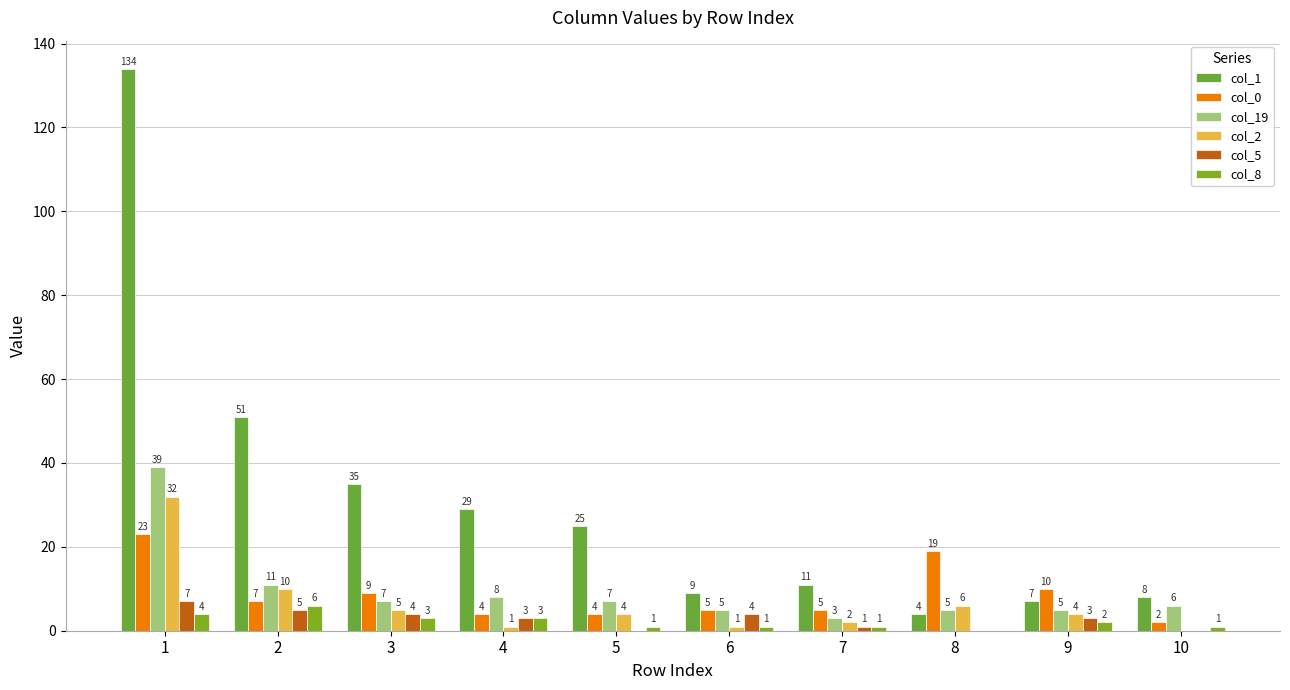

Which label corresponds to the largest value in the chart?

1